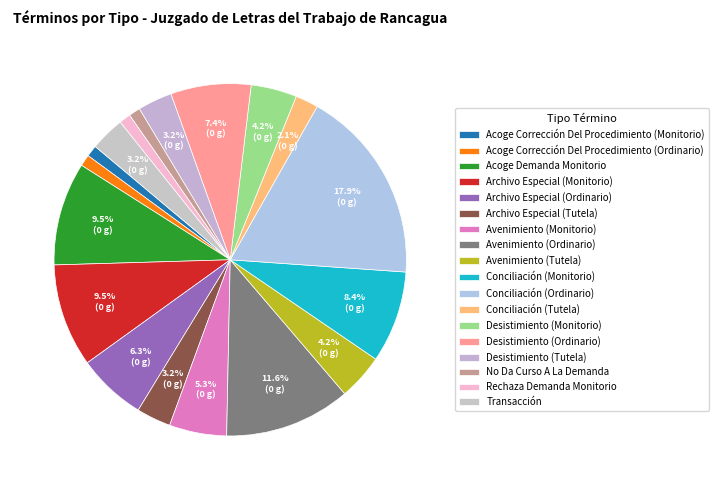

The Avenimiento (Monitorio) slice represents 11% of the pie. True or false?

False